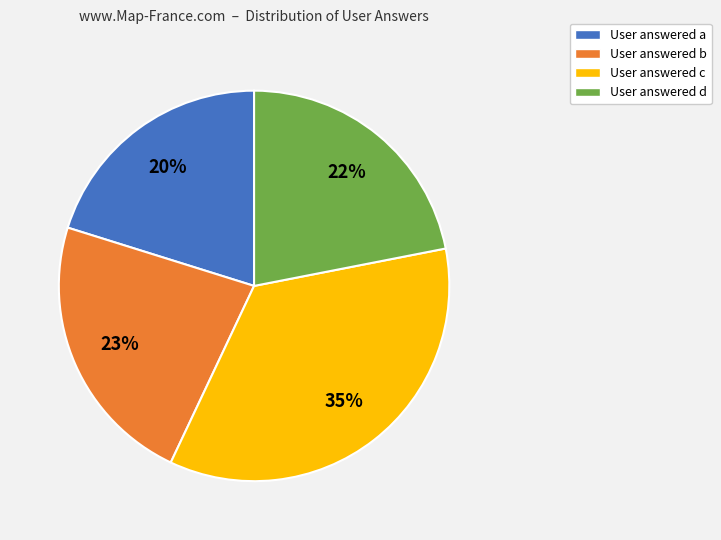

To the nearest percent, what is the average slice percentage?

25%